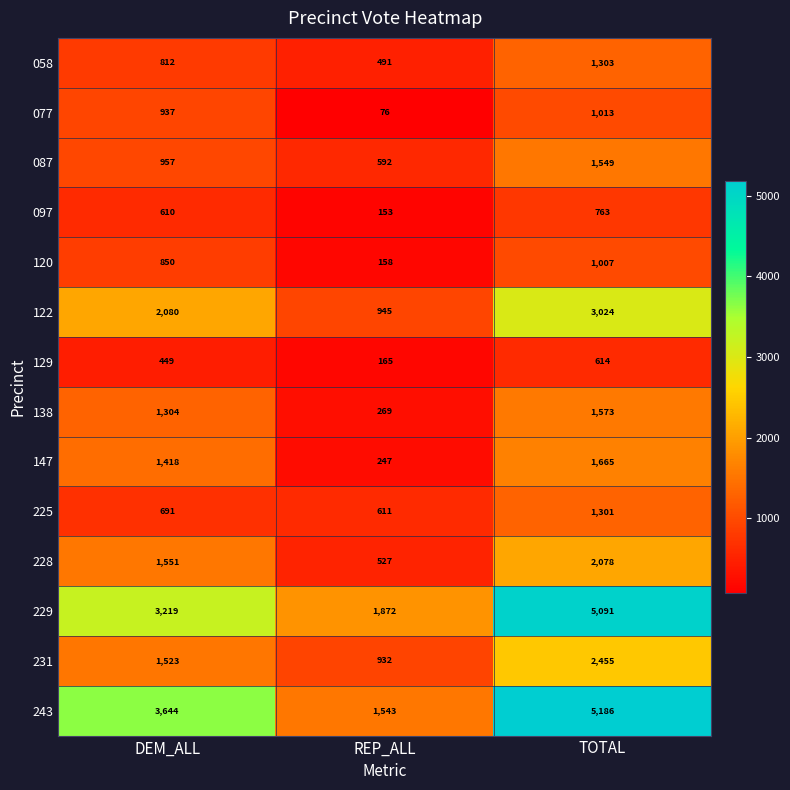

What is the greatest value displayed?

5186